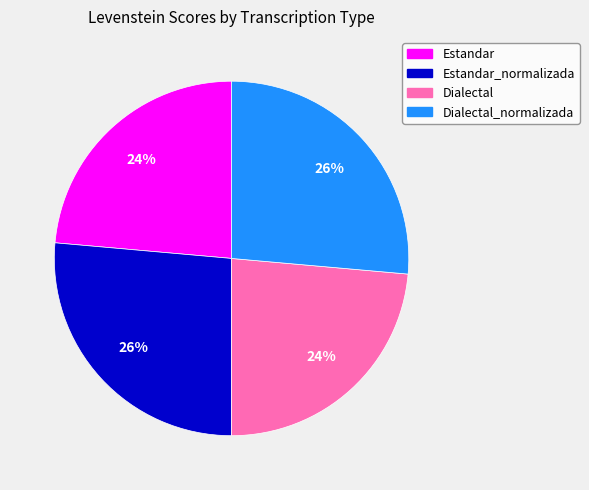

To the nearest percent, what is the combined percentage of Estandar and Dialectal_normalizada?

50%